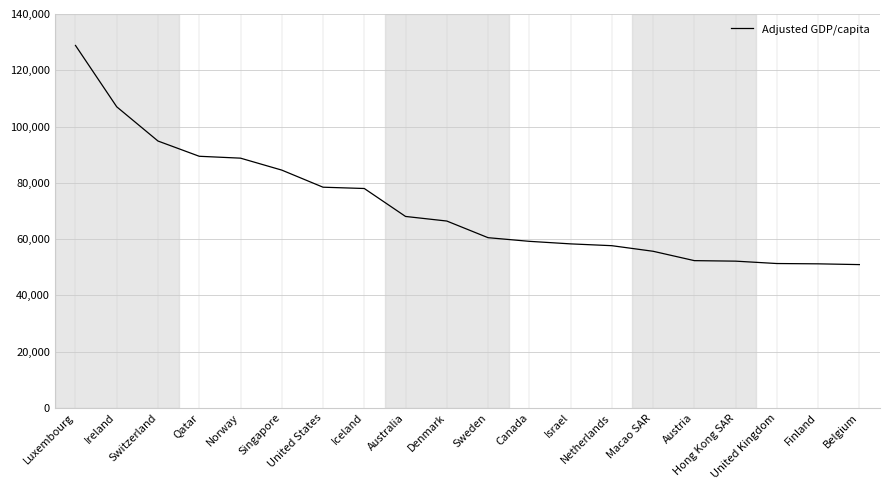

What is the difference between the maximum and minimum values?

77913